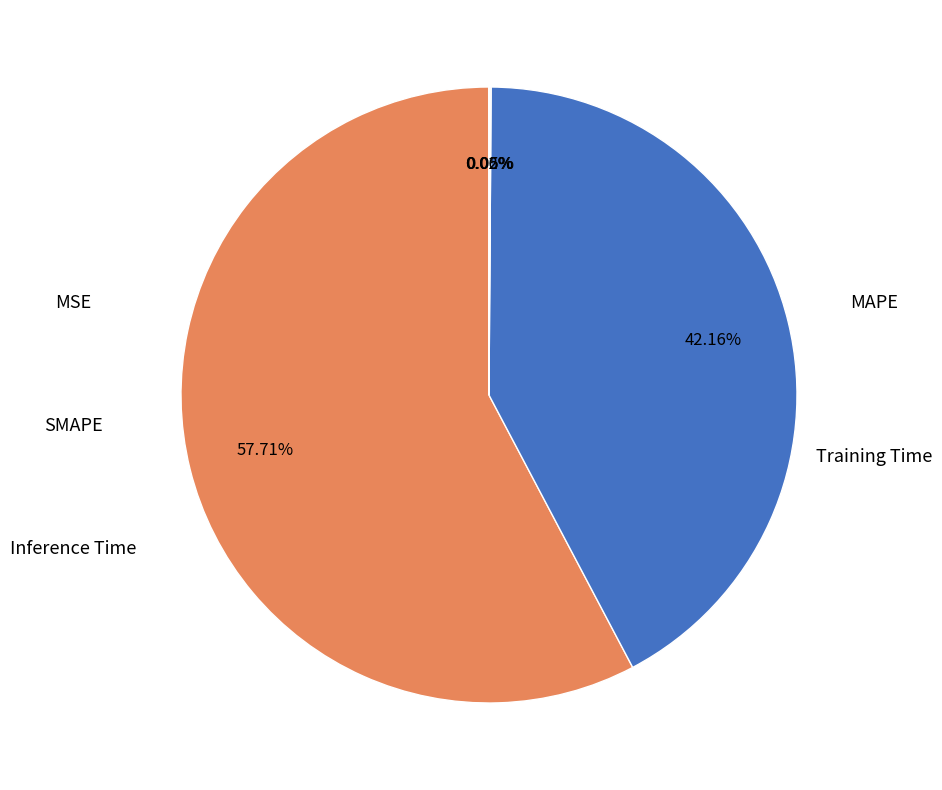

To the nearest percent, what is the average slice percentage?

20%